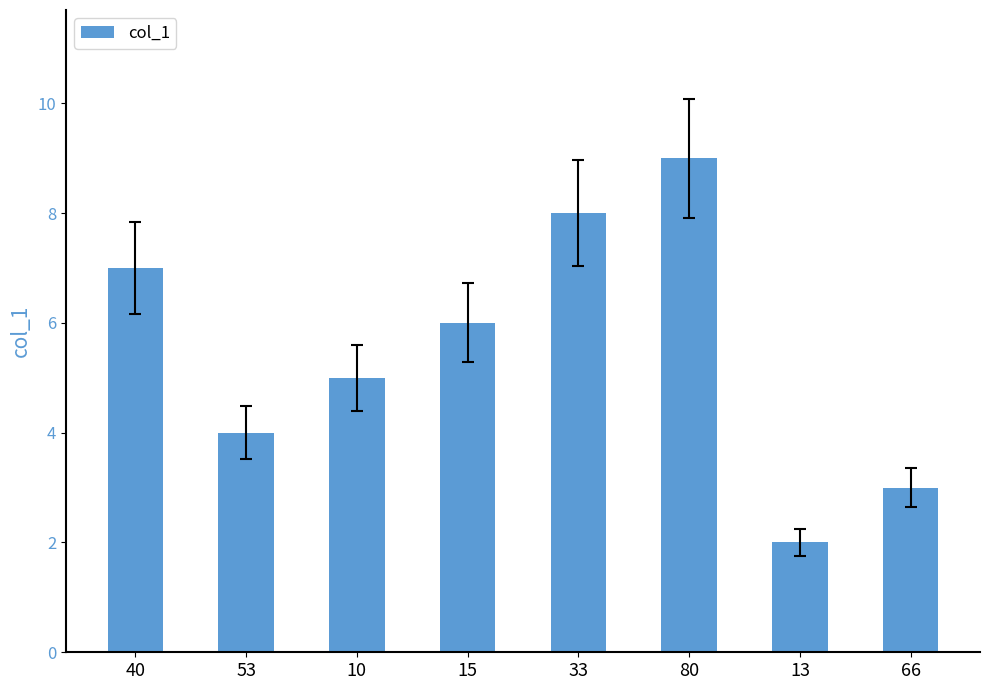

What is the sum of all values?

44